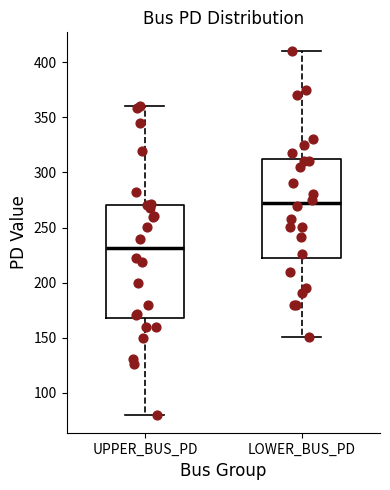

Reading left to right, read every box against the y-axis: the position of its median line, the range the box covers, and the ends of its whiskers. The values are not printed on the chart, so give them approximately, as read against the axis.

UPPER_BUS_PD: median 230, box 170 to 270, whiskers 80 to 360
LOWER_BUS_PD: median 270, box 220 to 310, whiskers 150 to 410